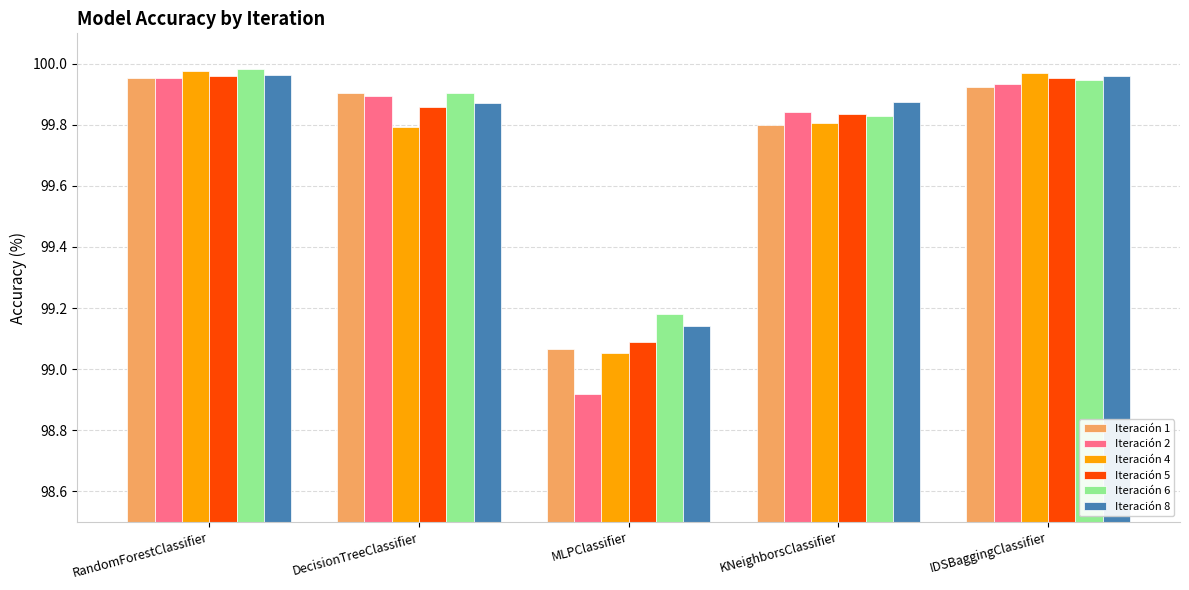

Which category has the lowest value in the Iteración 2 series?

MLPClassifier